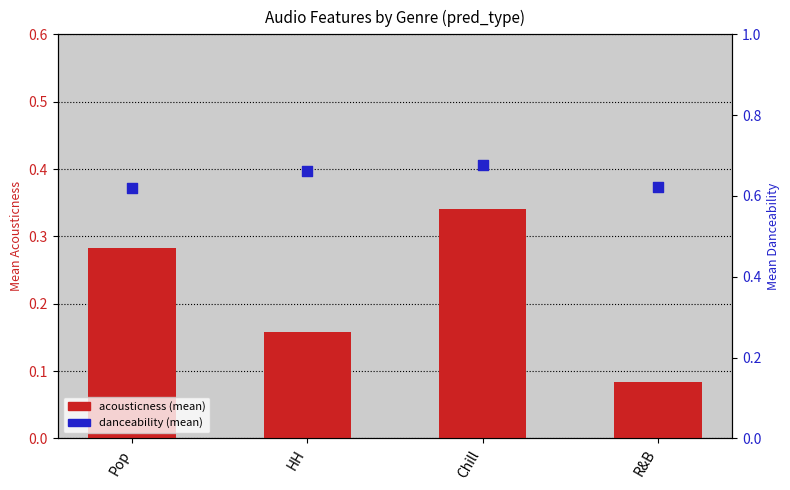

Which series has the largest total across all categories?

danceability (mean)